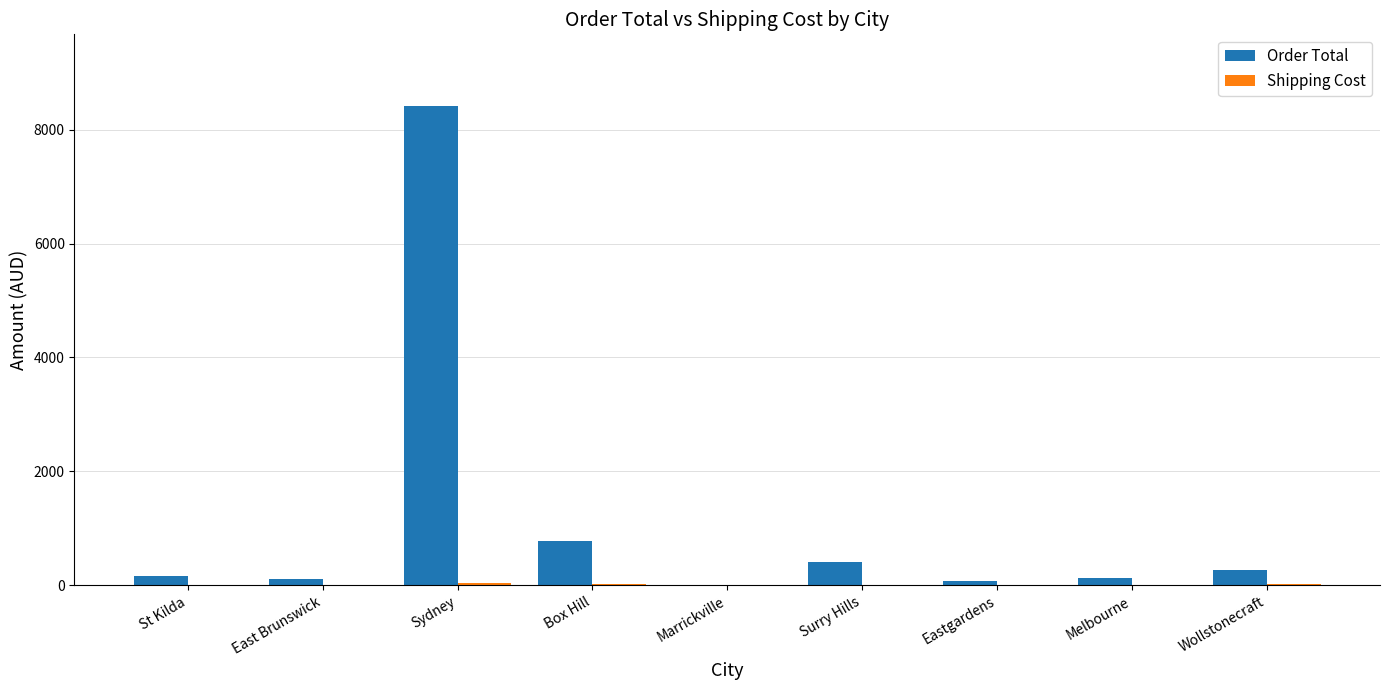

What is the maximum value shown in the chart?

8410.2